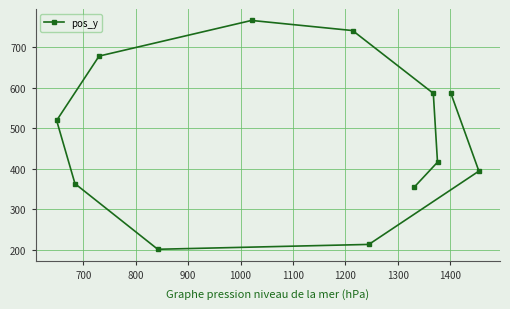

What is the value of the 6th point from the left?

741